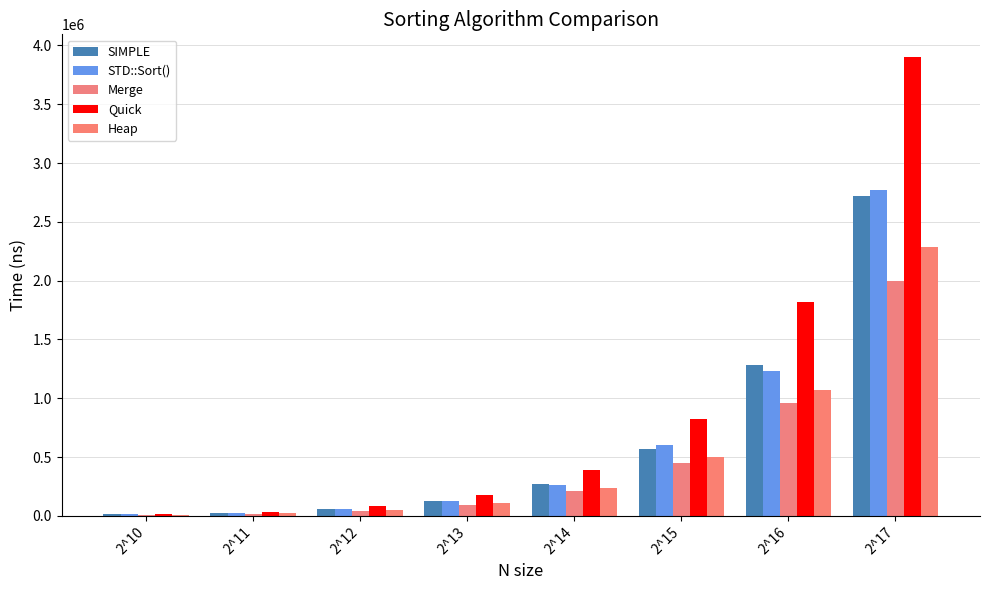

What are all the series names shown in the legend?

SIMPLE, STD::Sort(), Merge, Quick, Heap